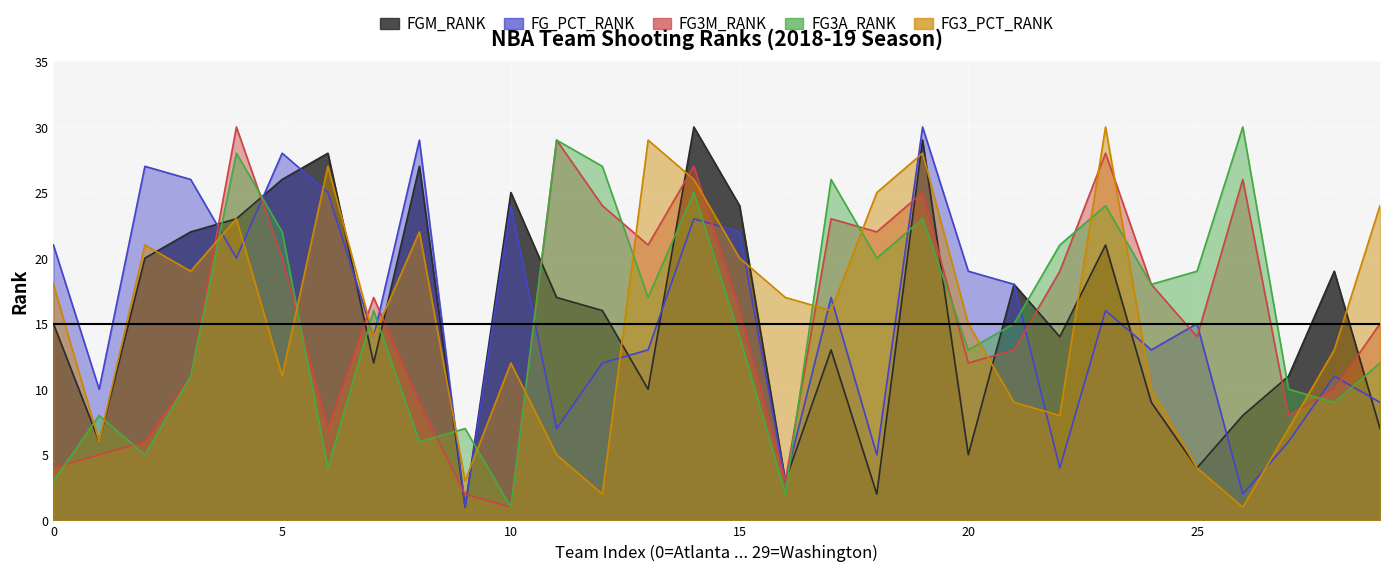

What is the maximum value shown in the chart?

30